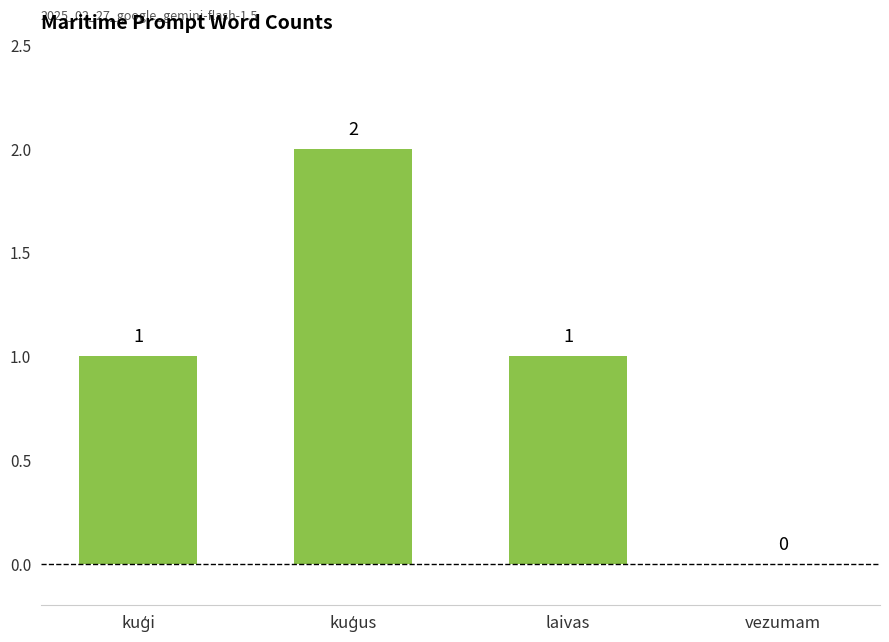

Read the value at laivas.

1